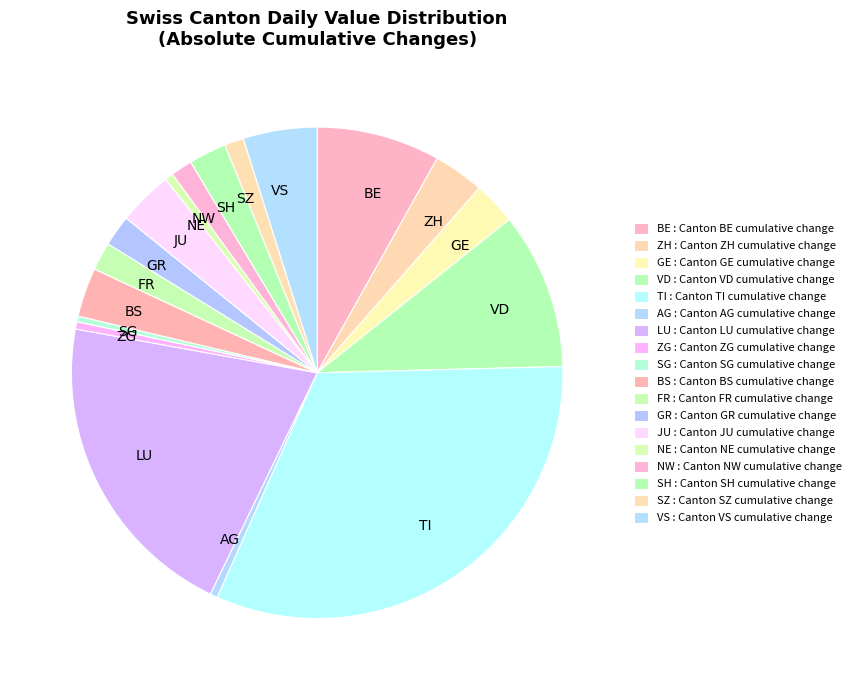

Do BE and ZH together represent more than half of the pie?

No